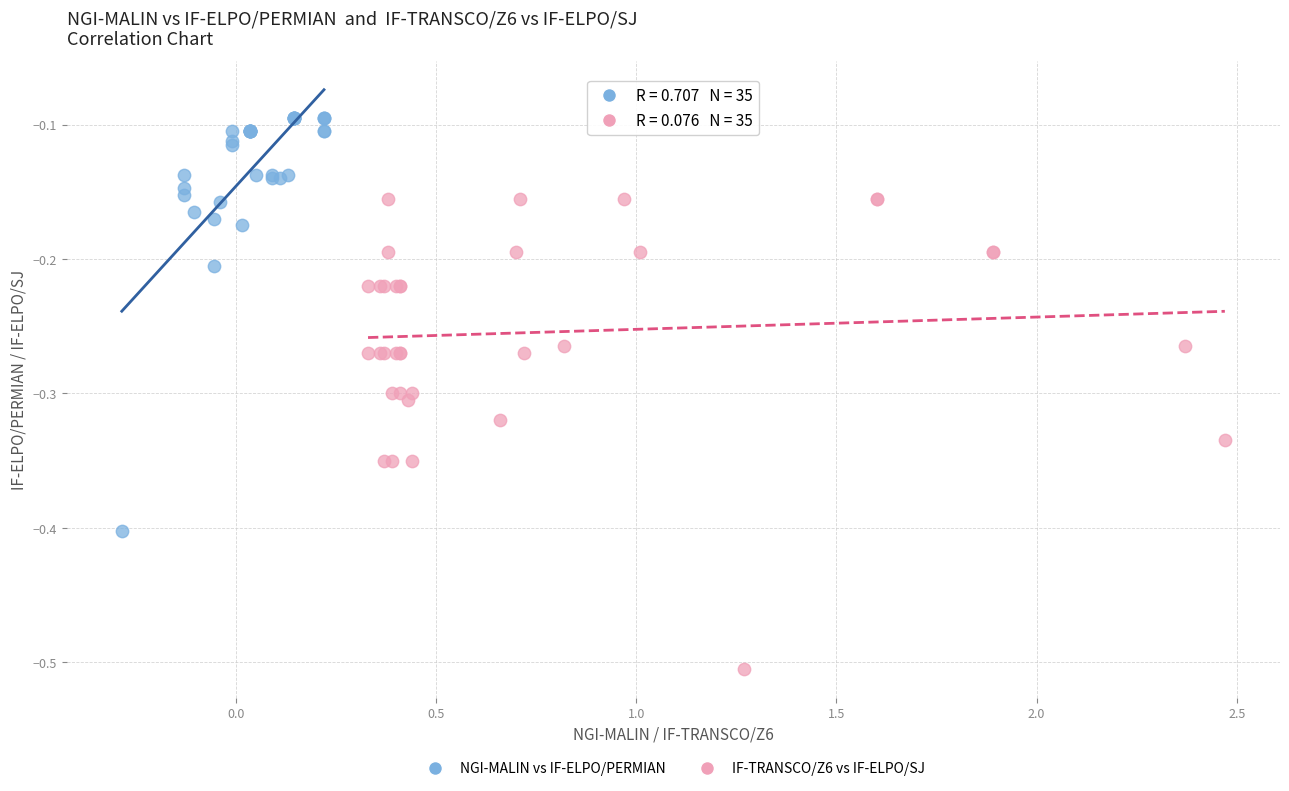

Which series reaches the minimum Y coordinate?

IF-TRANSCO/Z6 vs IF-ELPO/SJ